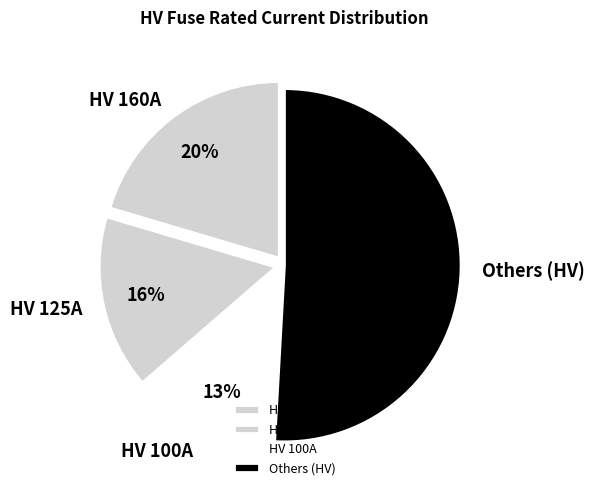

What percentage is the HV 100A slice, to the nearest percent?

13%